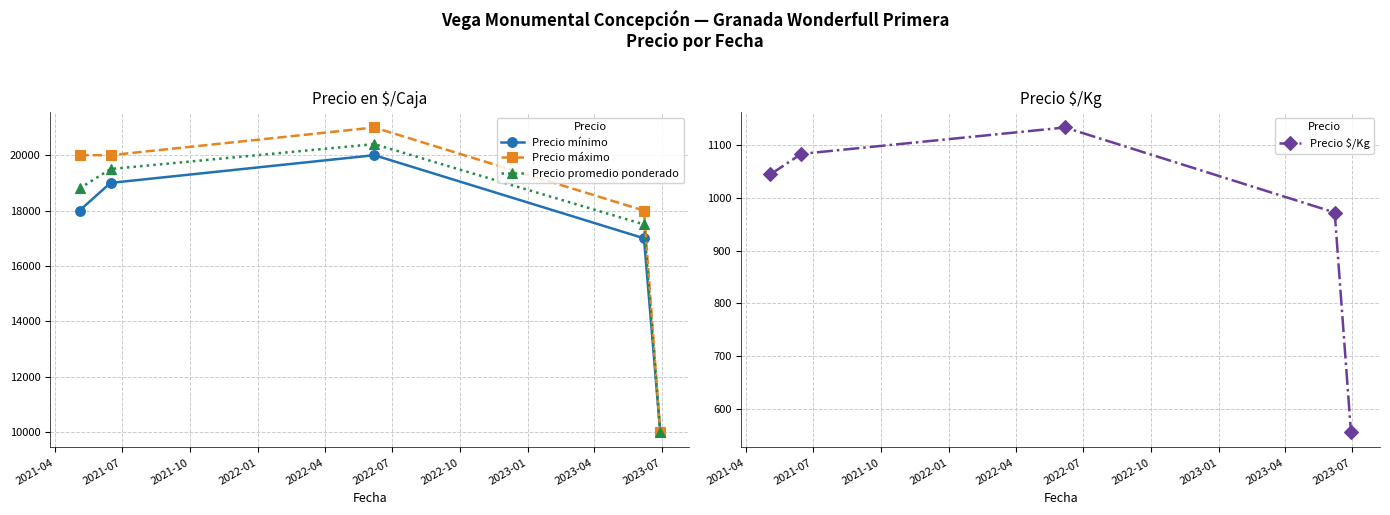

How many values in the Precio máximo series exceed 20000?

1